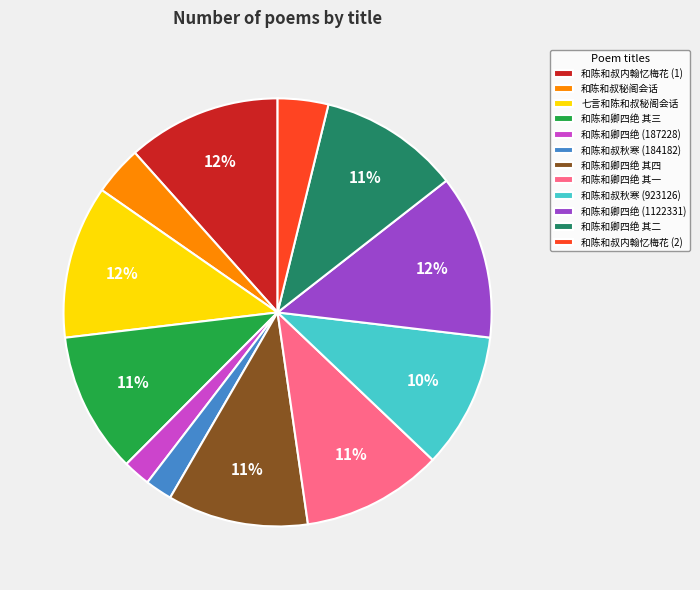

To the nearest percent, what is the difference between the largest and smallest slice percentages?

10%